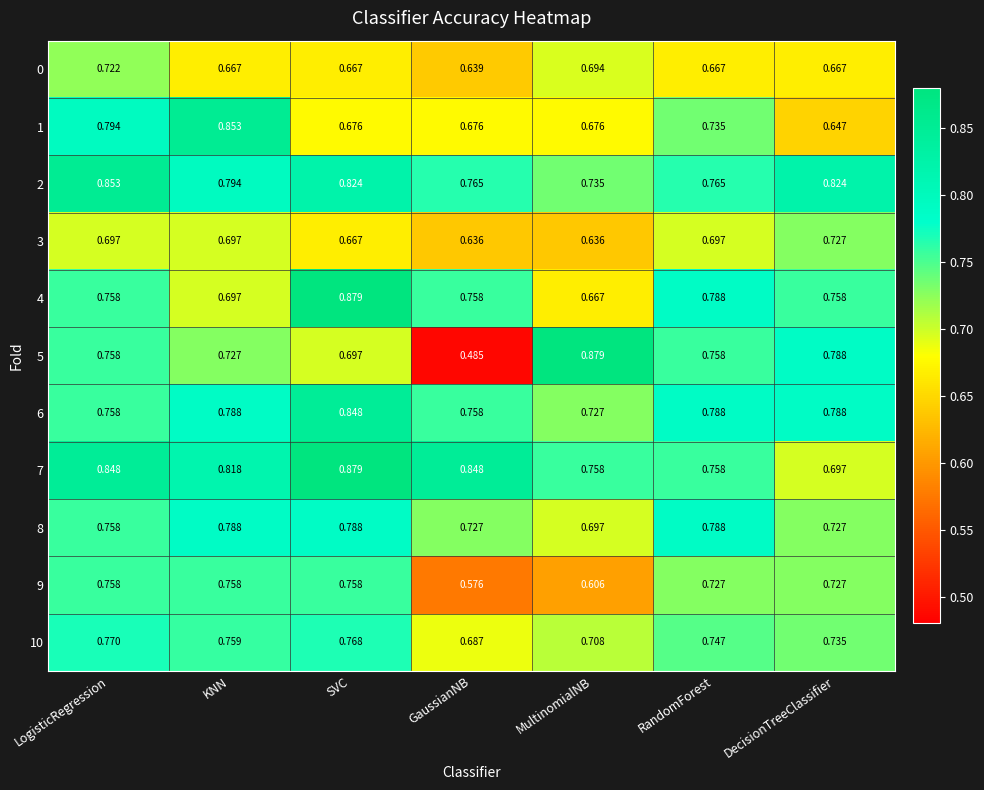

Which category has the highest value in the 2 series?

LogisticRegression